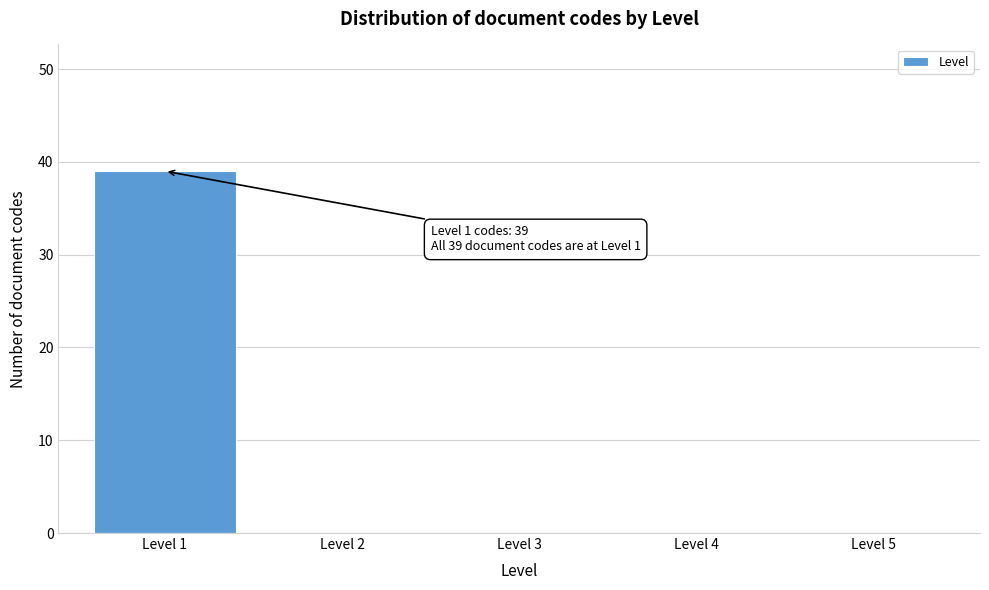

Reading right to left, transcribe all the data shown in this chart.

Level 5=0	Level 4=0	Level 3=0	Level 2=0	Level 1=39